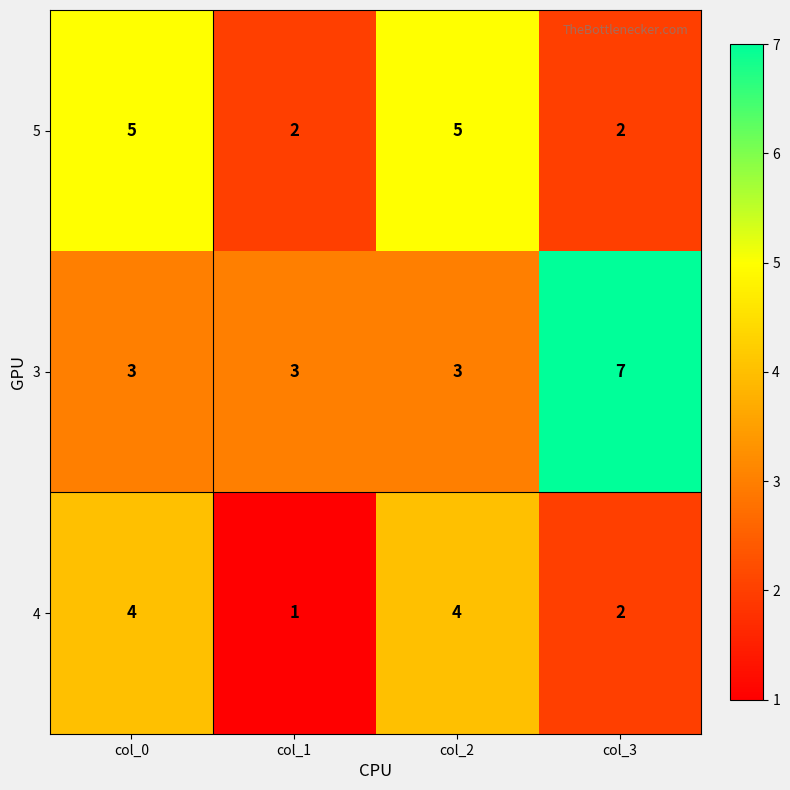

What is the total value across all series at col_0?

12